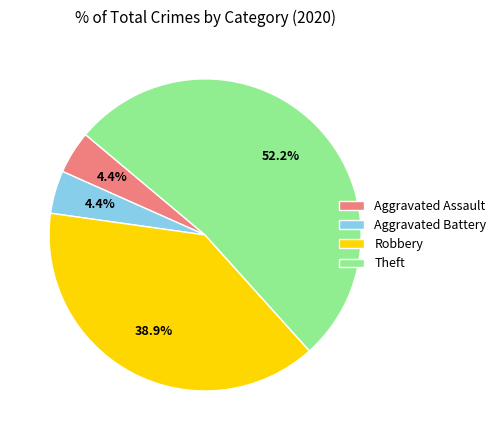

Combined, do Aggravated Battery and Aggravated Assault account for over 50%?

No